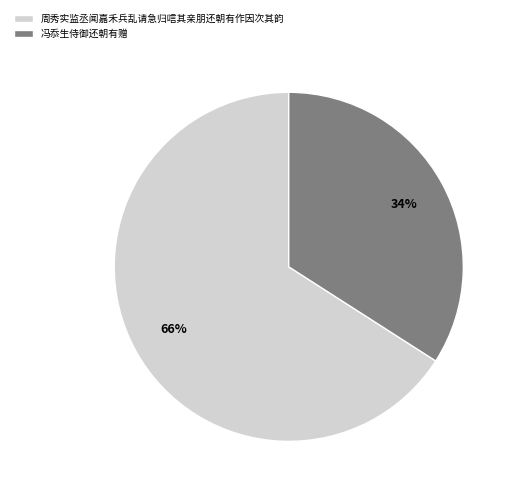

Which has a higher value, 周秀实监丞闻嘉禾兵乱请急归唁其亲朋还朝有作因次其韵 or 冯忝生侍御还朝有赠?

周秀实监丞闻嘉禾兵乱请急归唁其亲朋还朝有作因次其韵